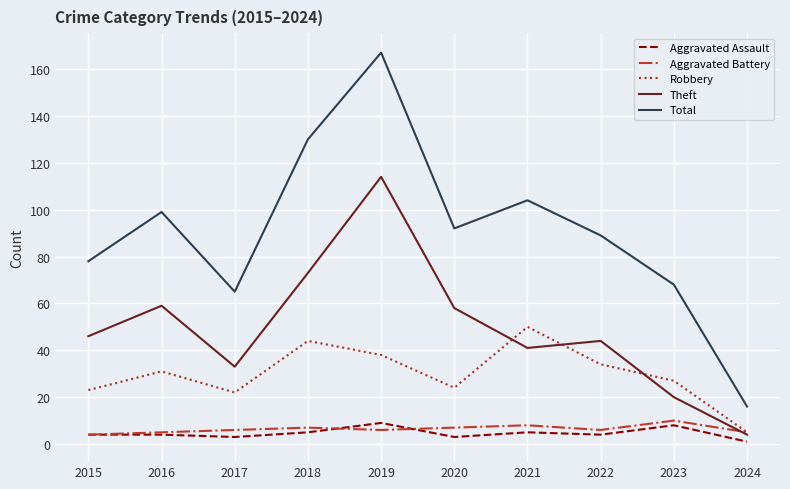

What is the average value of the Total series?

91